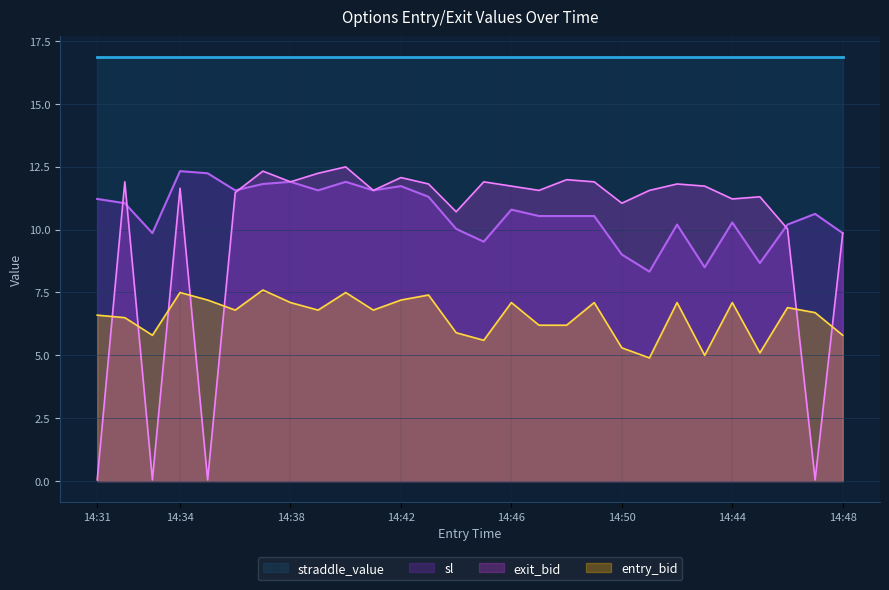

Which series has the largest total across all categories?

straddle_value